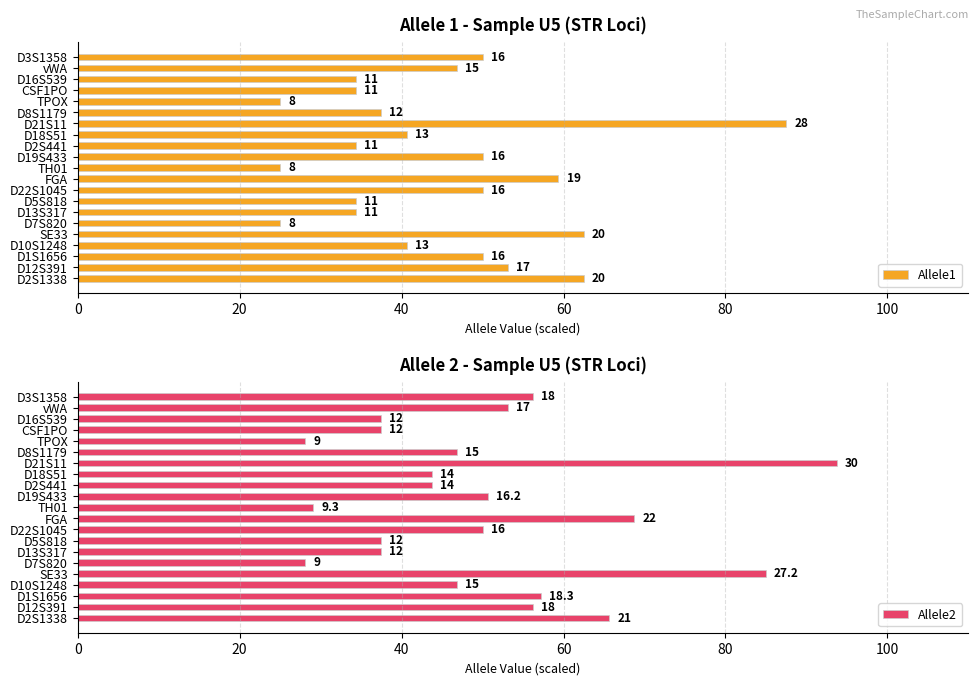

At how many categories does at least one series exceed 73?

2